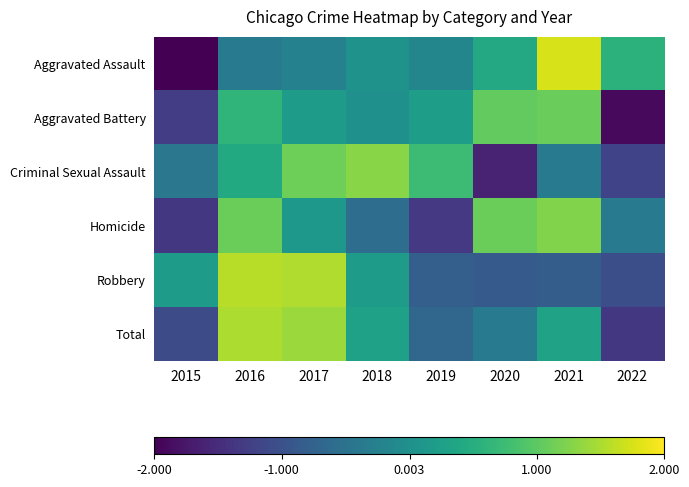

At which category does the chart reach its minimum across all series?

2015